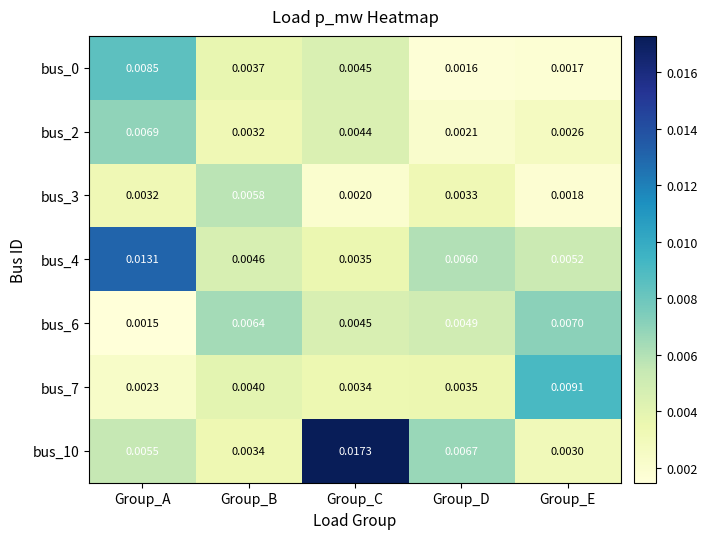

At which label does bus_6 reach its minimum?

Group_A